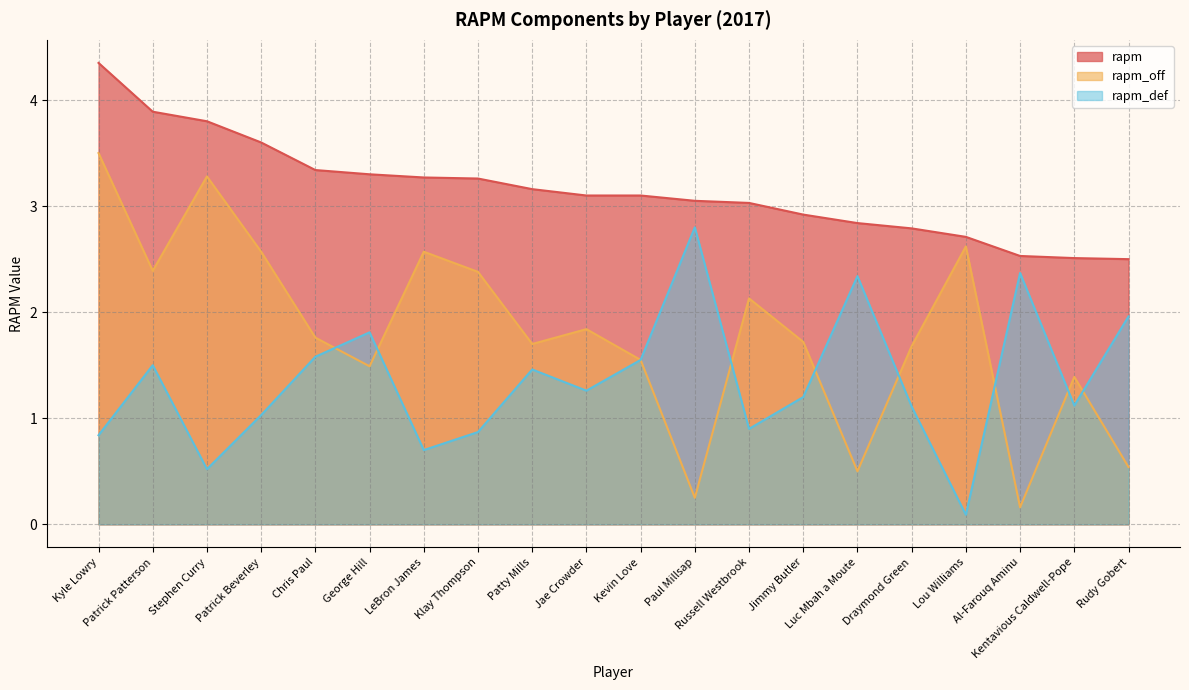

After their last crossing, which series has the higher values: rapm_def or rapm_off?

rapm_def